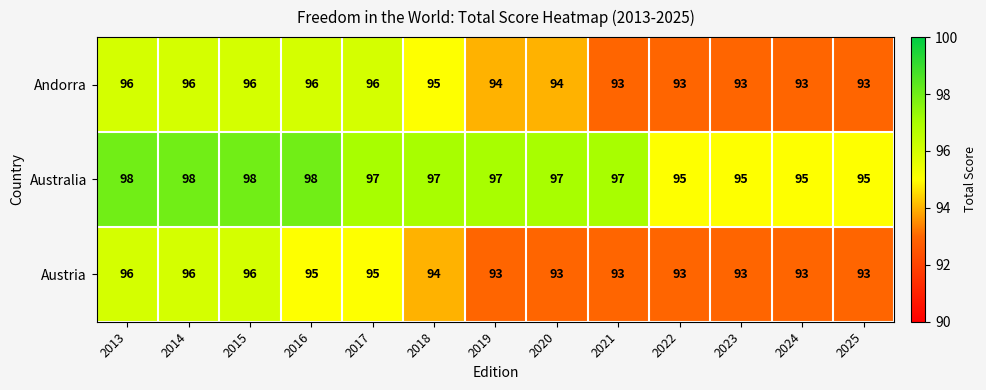

Which series changed the most between 2017 and 2024?

Andorra